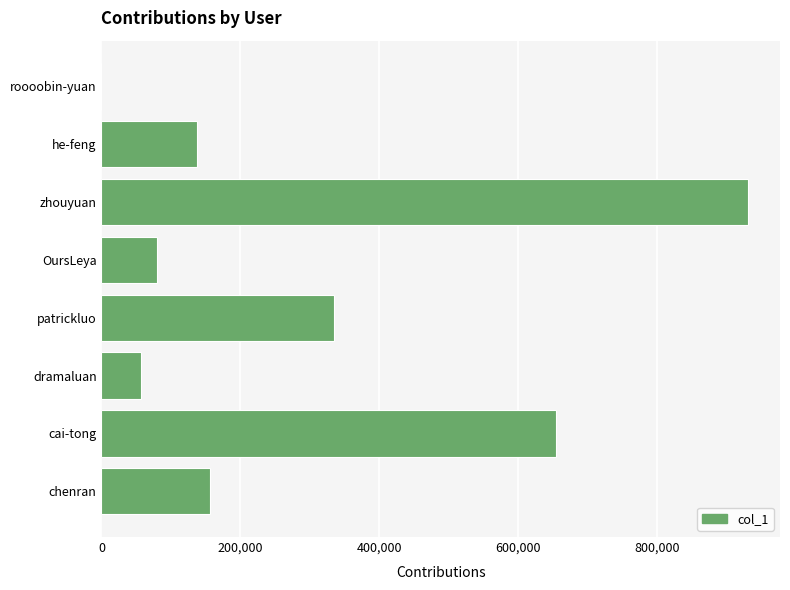

How many series are shown in this chart?

1